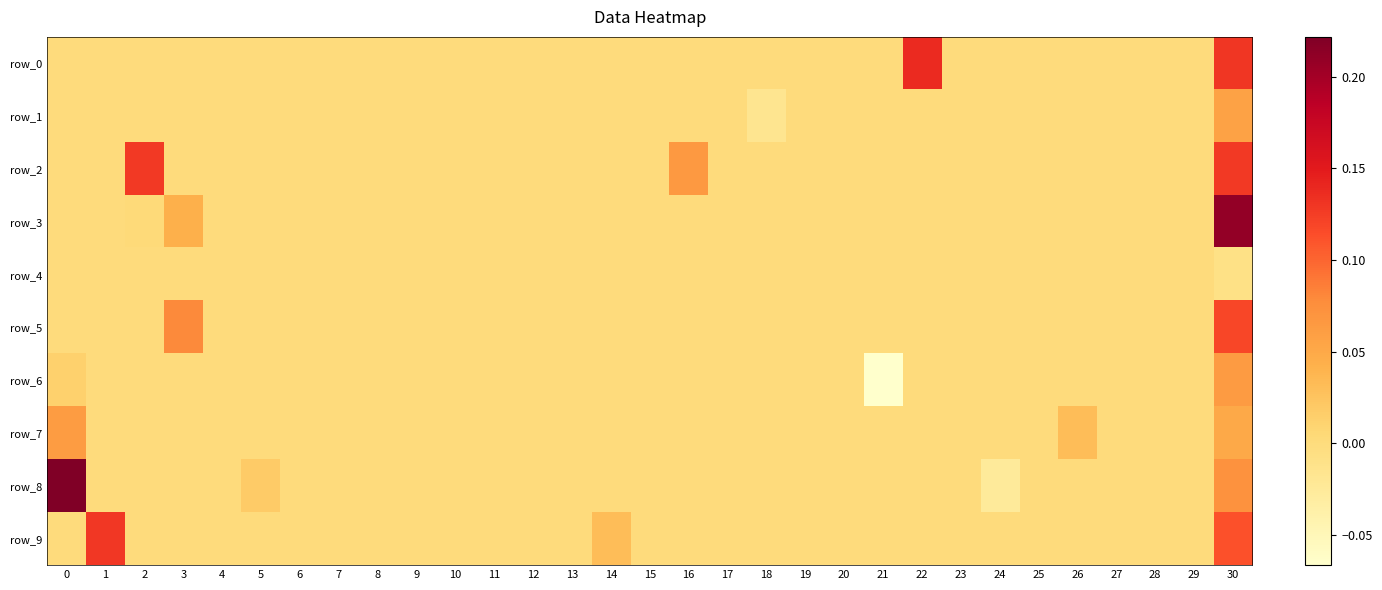

What is the maximum value for row_6?

0.1